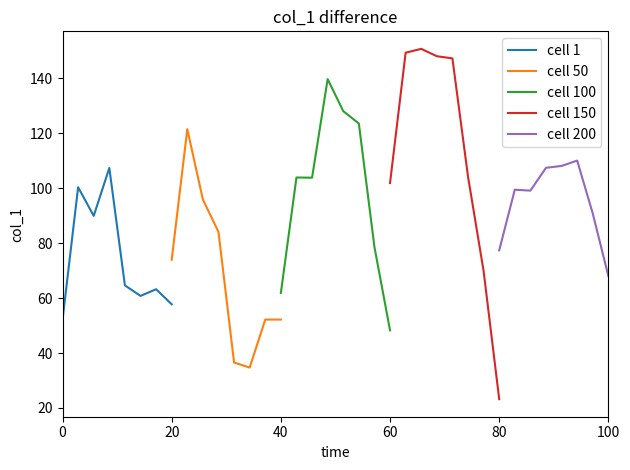

What is the maximum value for cell 1?

107.4